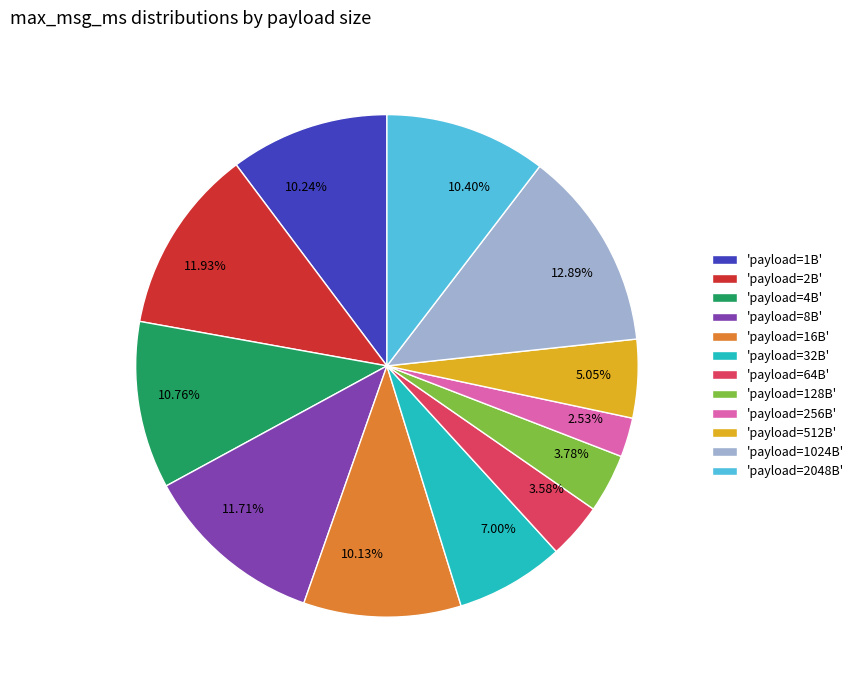

Count the number of slices in the pie.

12